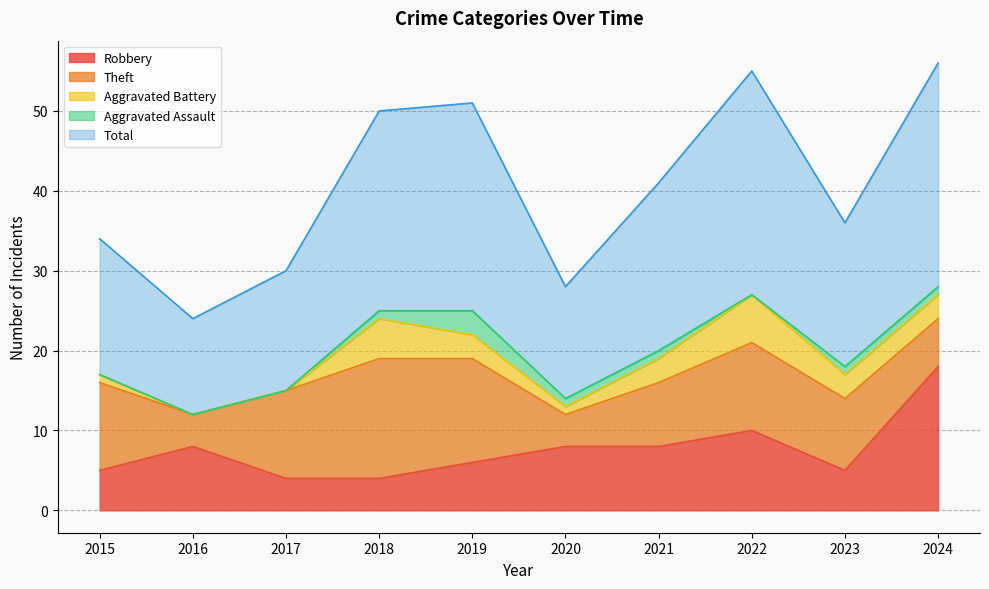

What is the spread (max minus min) of values at 2021?

20